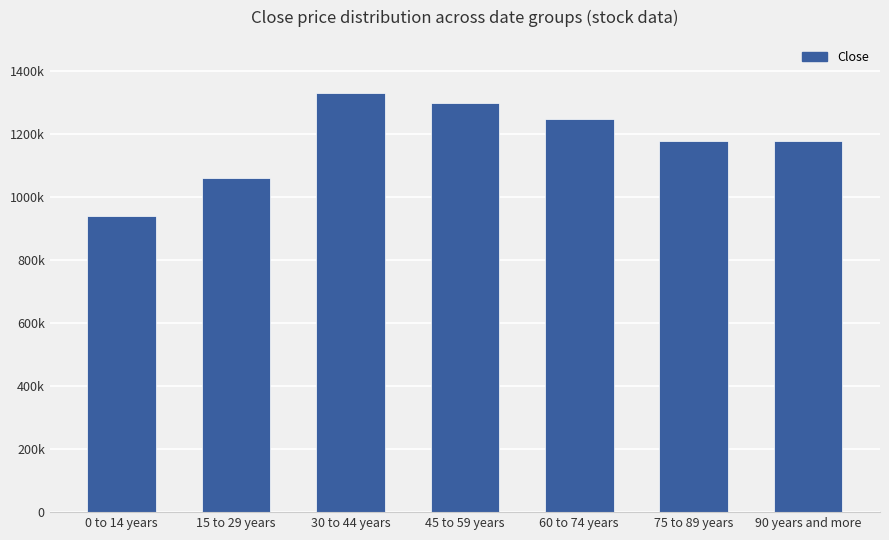

What is the label of the 5th bar from the right?

30 to 44 years